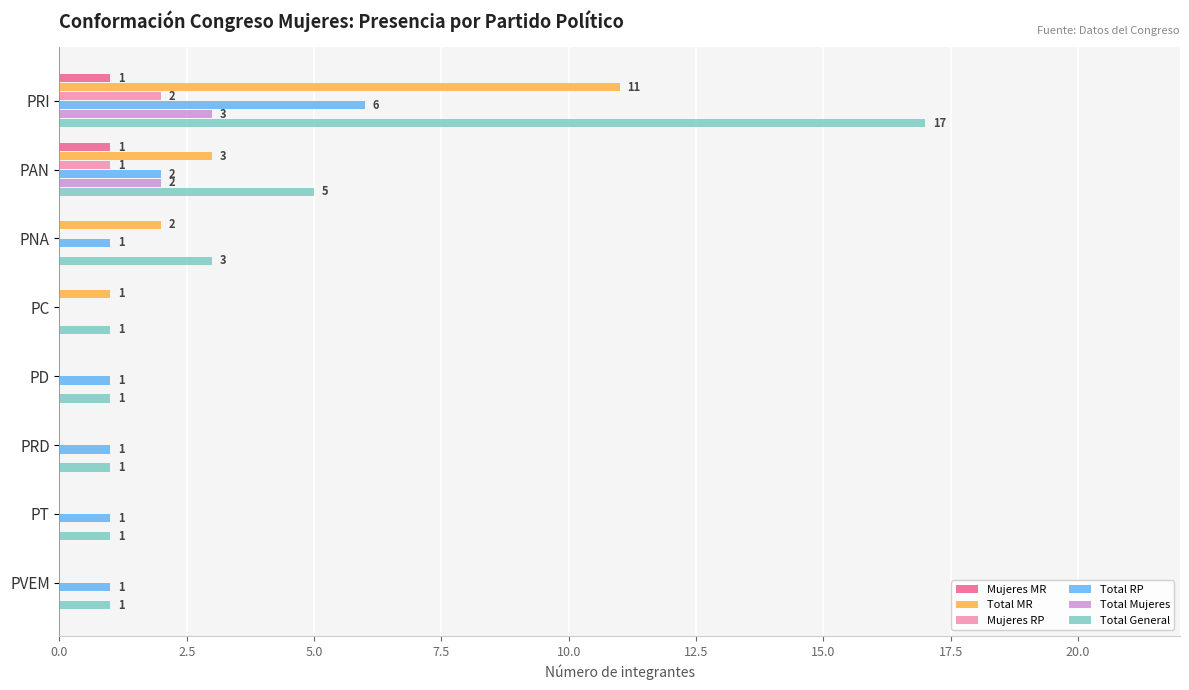

Read the Total RP value at PRI.

6